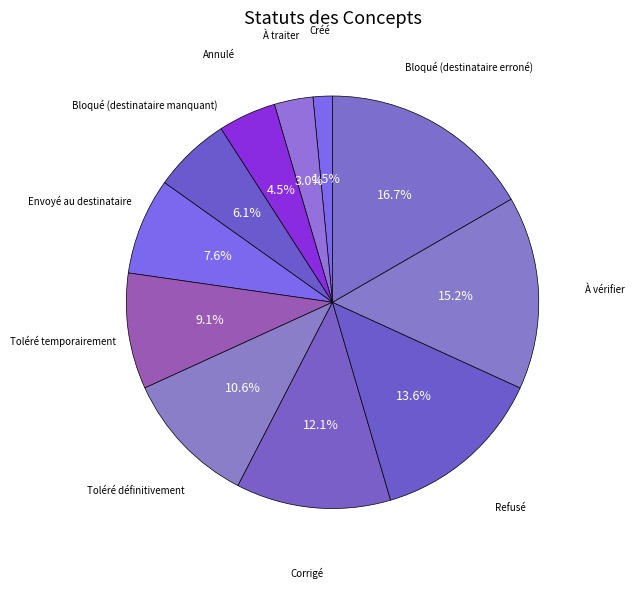

How many segments does this pie chart have?

11